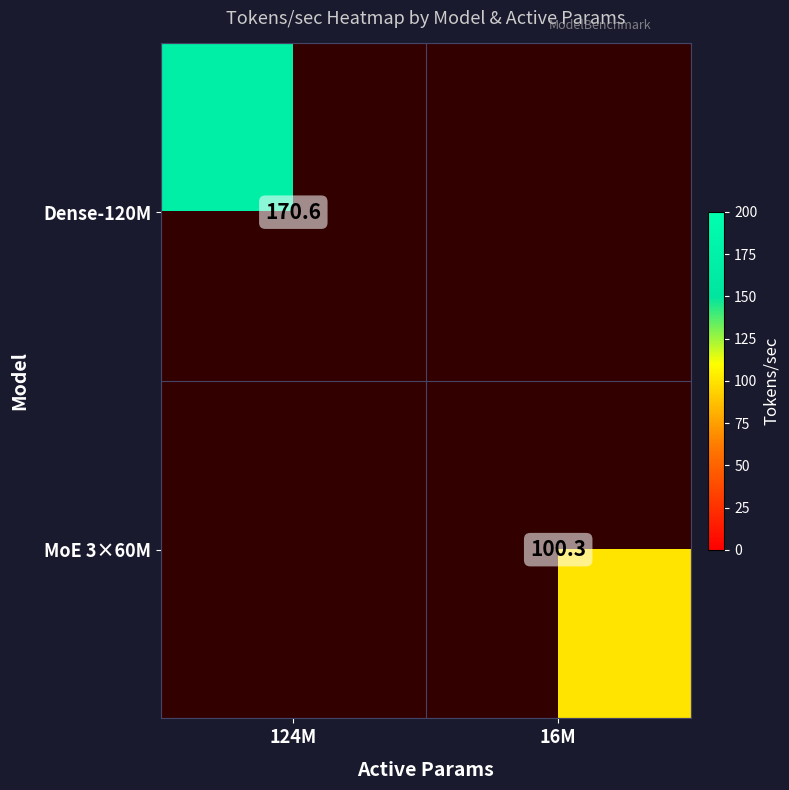

List the series in order of their overall mean, highest first.

Dense-120M, MoE 3×60M